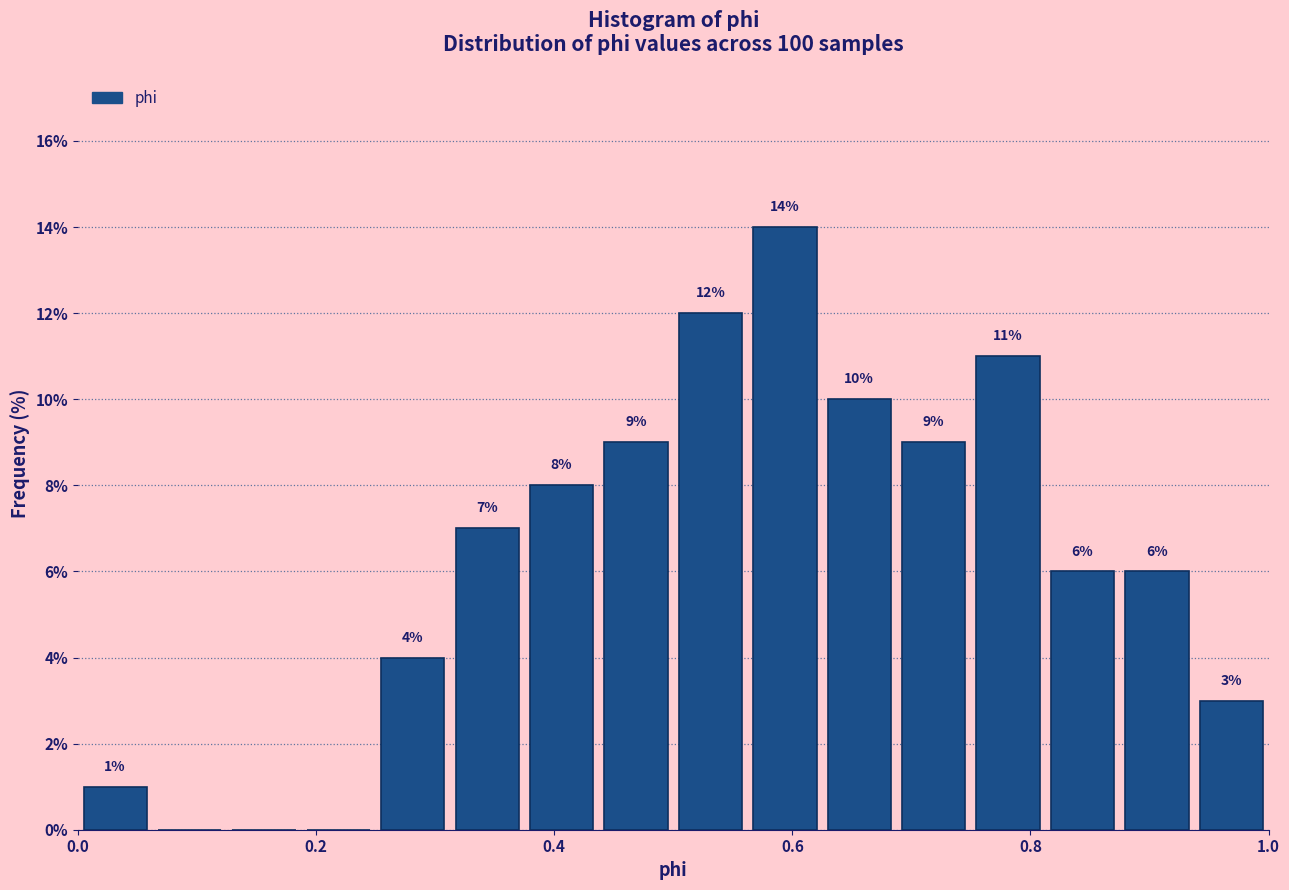

Around what value on the x-axis is the tallest bar? Give the approximate position of its centre, as read against the axis.

0.60